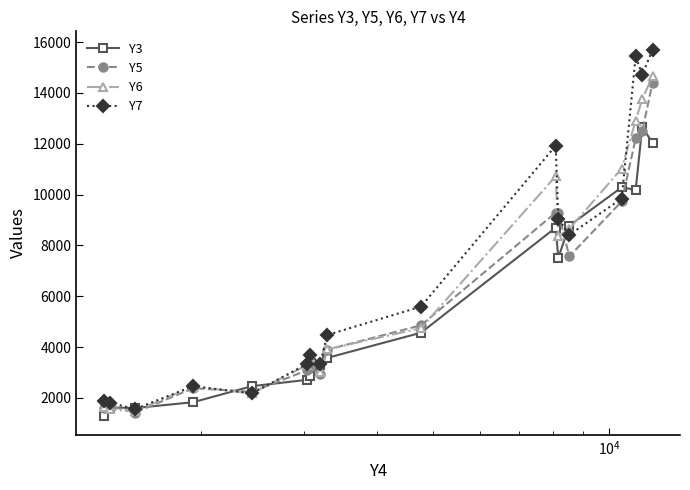

What is the maximum value shown in the chart?

15701